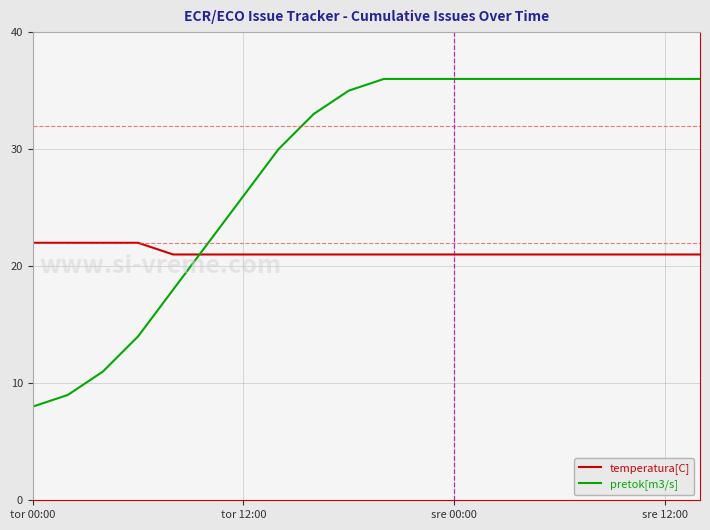

Reading right to left, extract all data points from this chart.

temperatura[C]: 21	21	21	21	21	21	21	21	21	21	21	21	21	21	21	21	22	22	22	22
pretok[m3/s]: 36	36	36	36	36	36	36	36	36	36	35	33	30	26	22	18	14	11	9	8